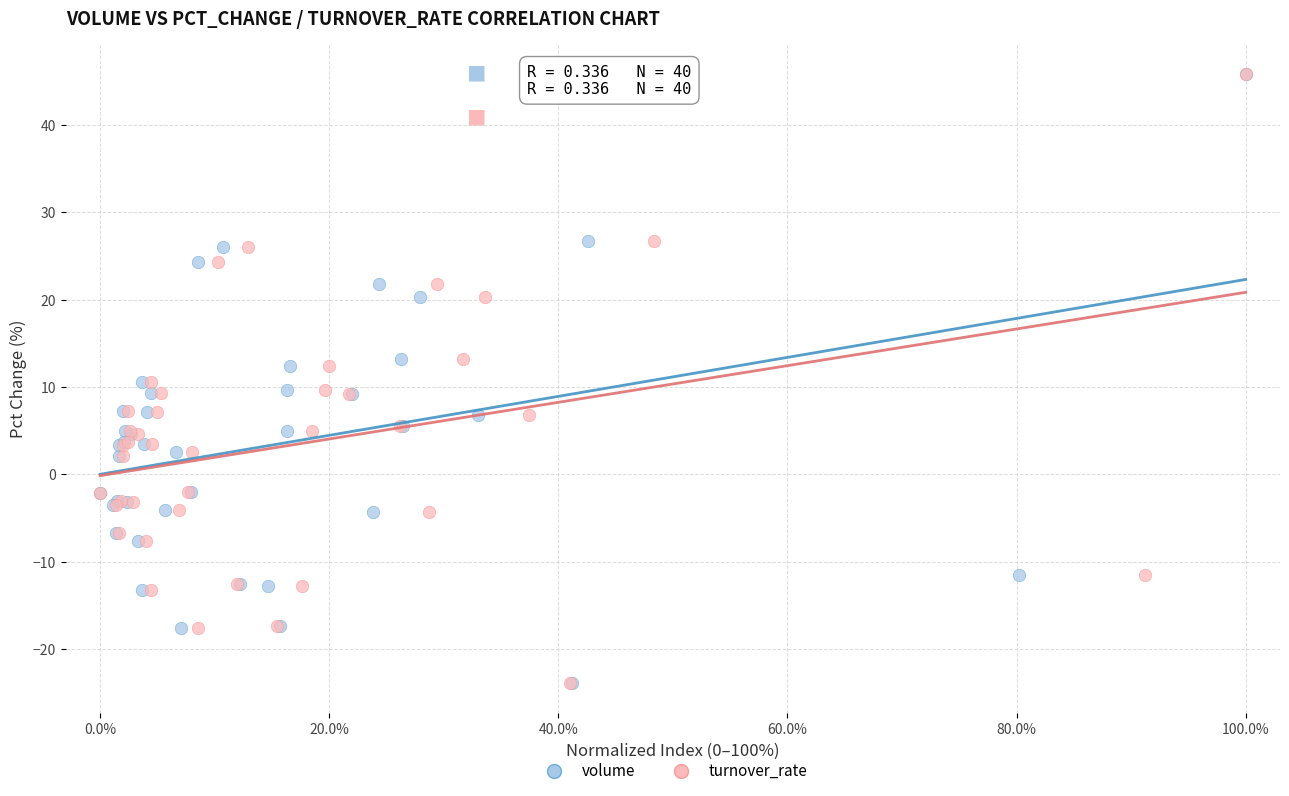

What are all the series names shown in the legend?

volume, turnover_rate